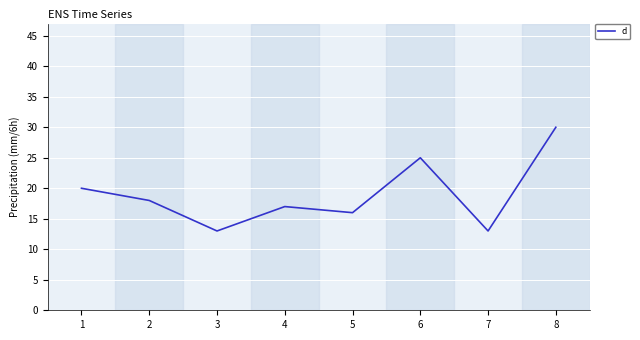

How many distinct data groups are displayed?

1